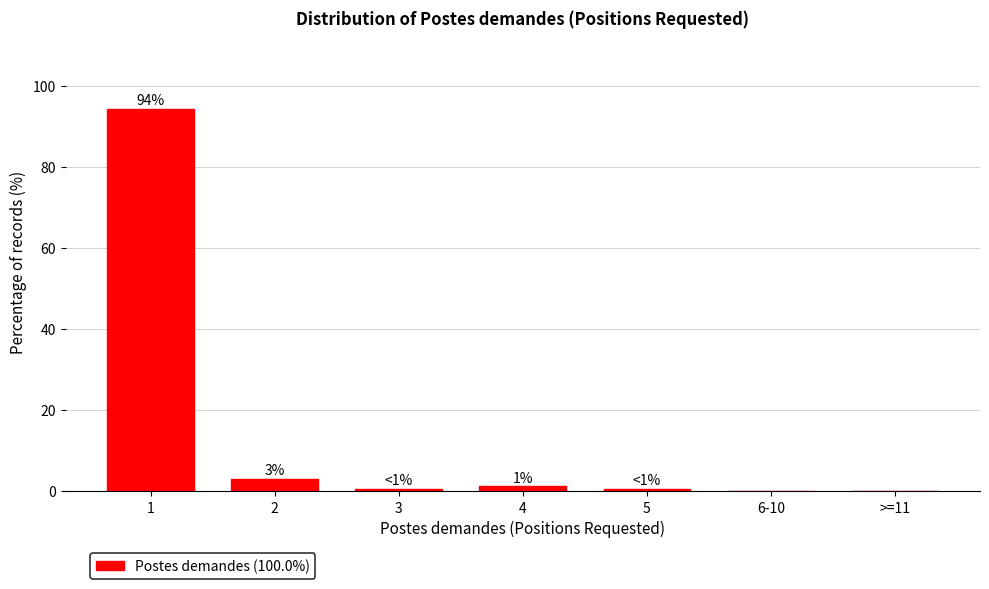

Reading left to right, what are all the values shown in this chart?

1=94.4	2=3.1	3=0.6	4=1.2	5=0.6	6-10=0.0	>=11=0.0